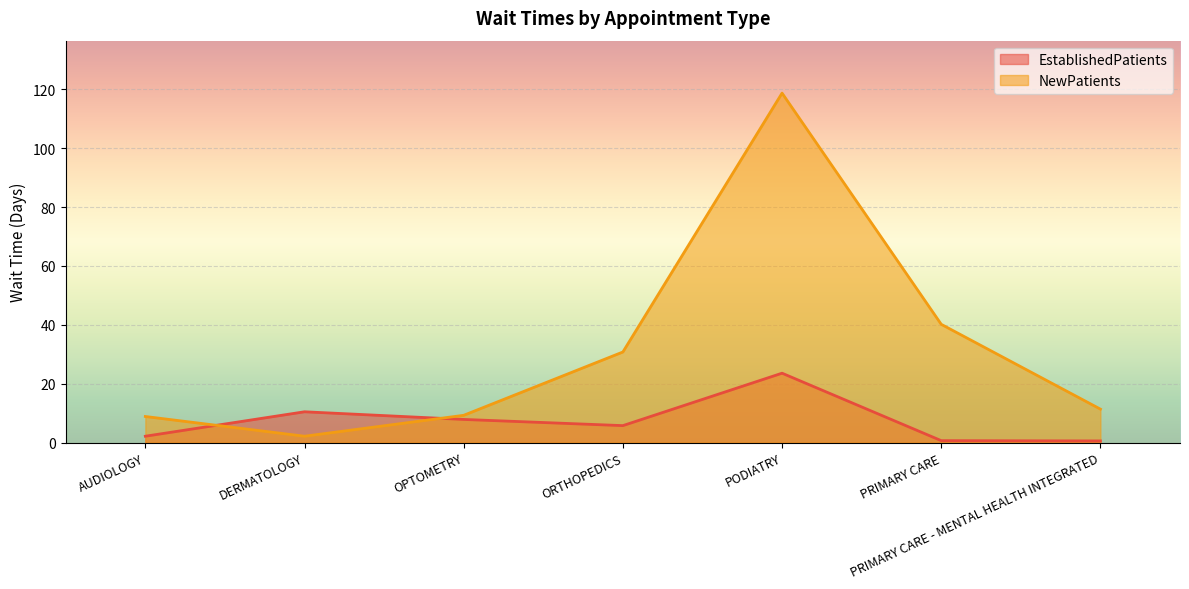

How many values in the NewPatients series exceed 11?

4